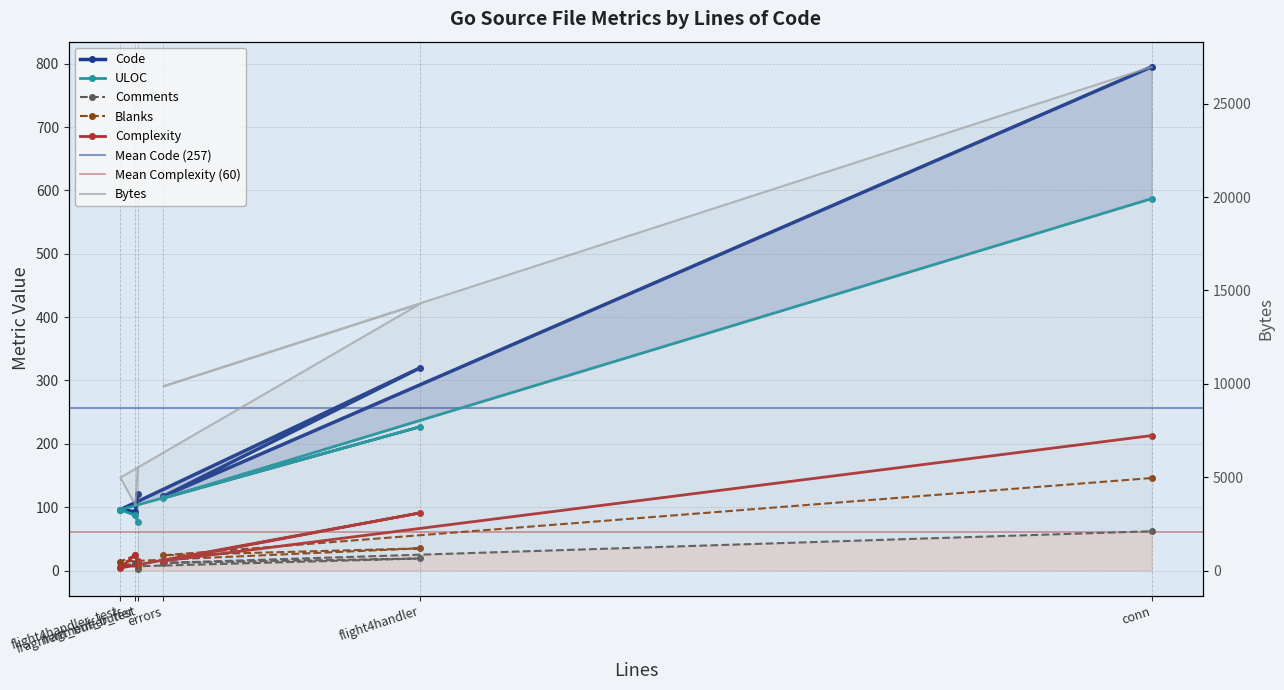

At errors, list the series in order from smallest to largest.

Comments, Complexity, Blanks, ULOC, Code, Bytes